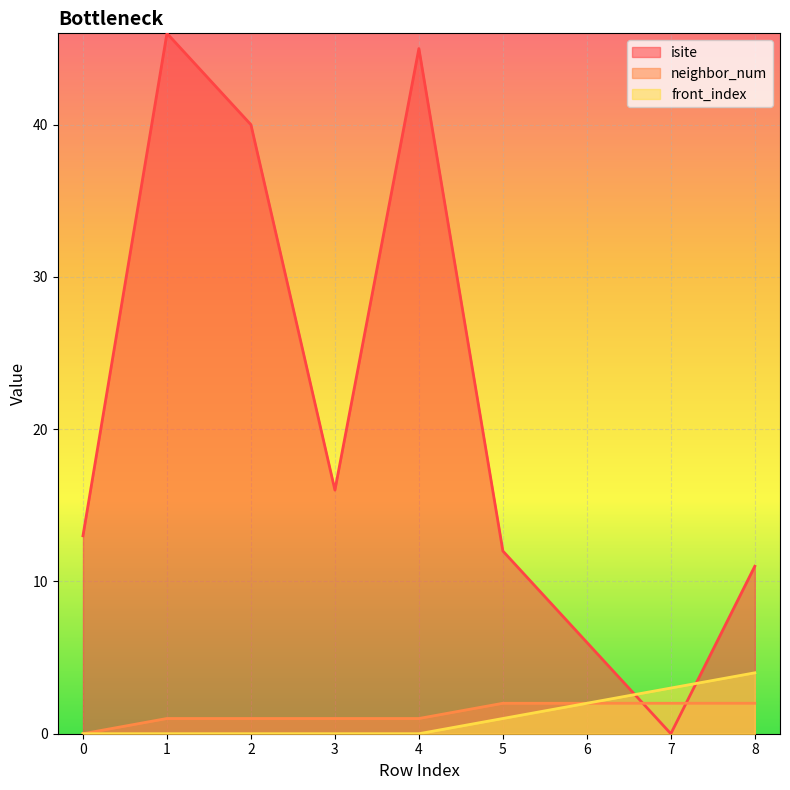

How many series are shown in this chart?

3